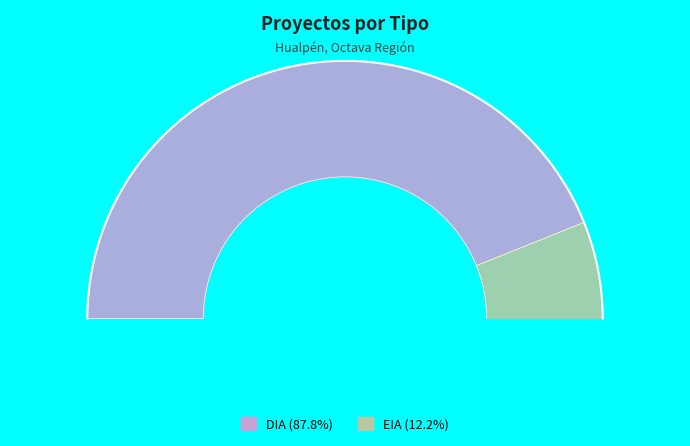

Count the number of slices in the pie.

2